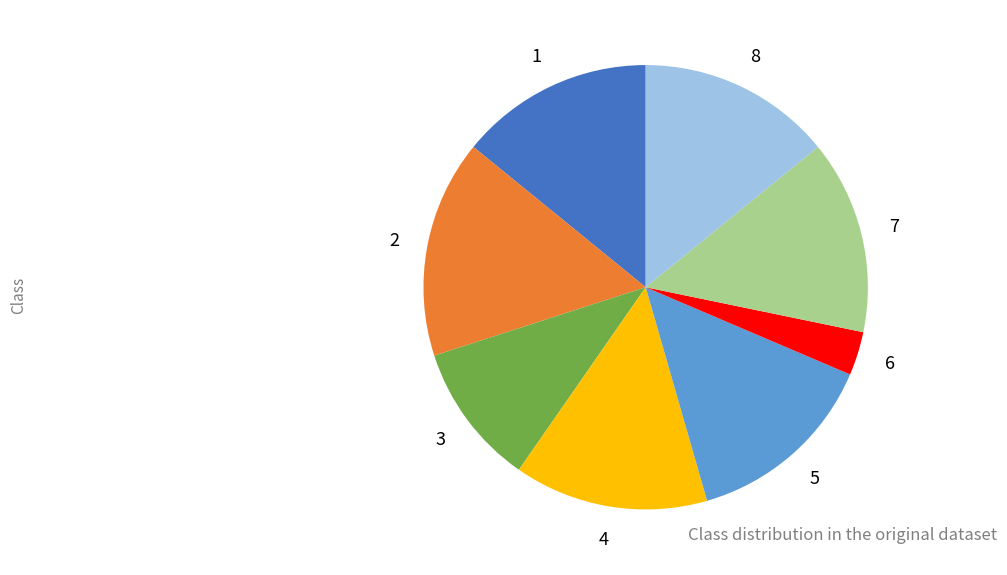

Does any single category account for the majority?

No